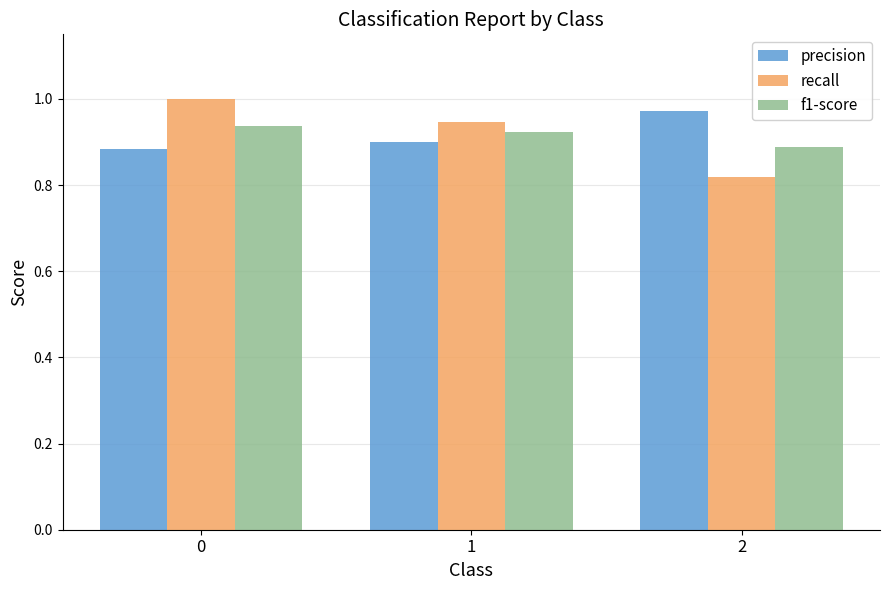

Is it true that precision equals 1.2 at 0?

False